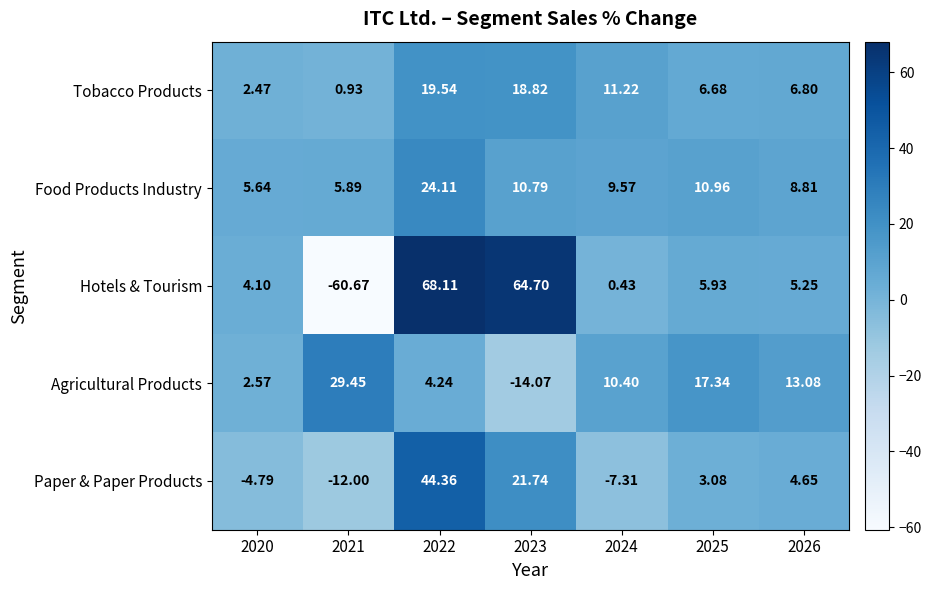

Is the value of Tobacco Products at 2022 greater than the value of Hotels & Tourism at 2020?

Yes